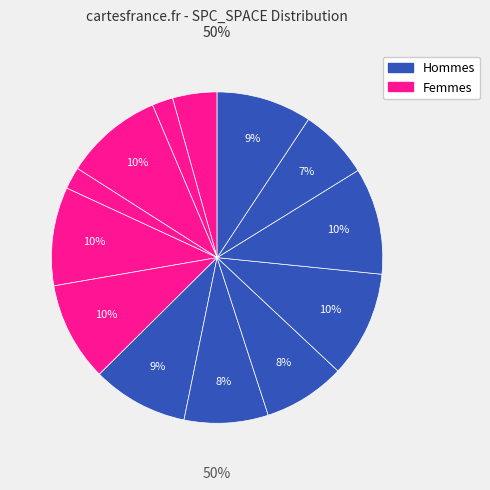

Is there any slice that represents more than half of the pie?

No